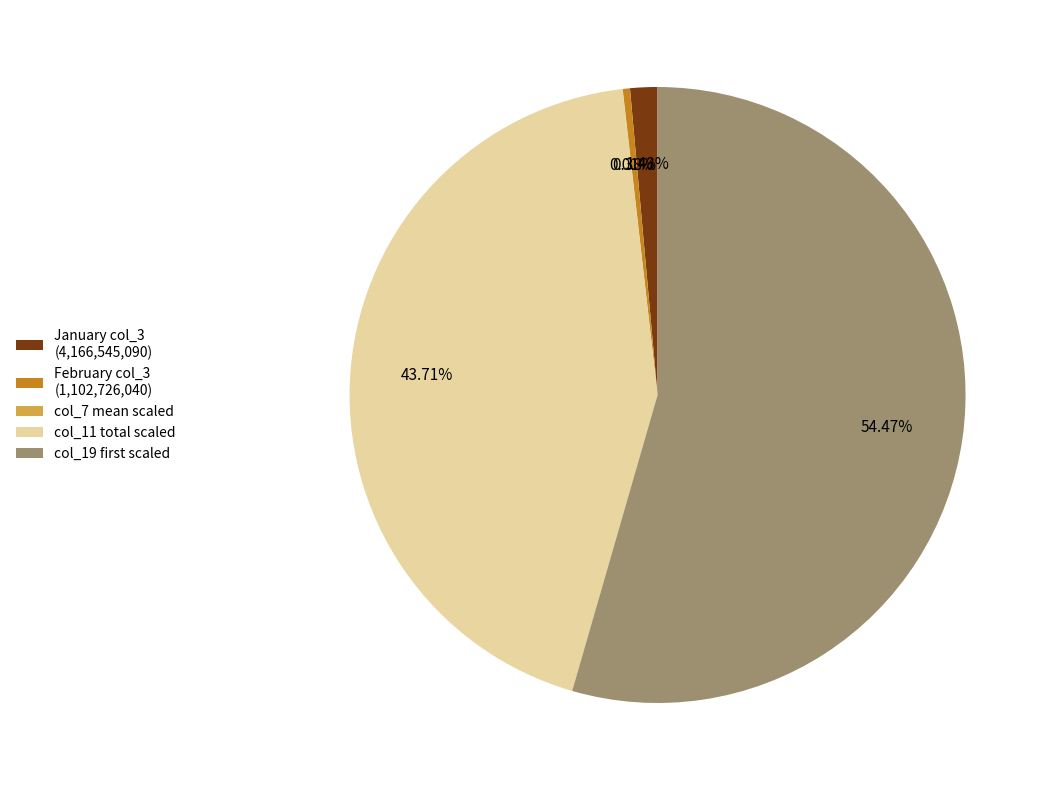

Which has a higher value, col_11 total scaled or February col_3 (1,102,726,040)?

col_11 total scaled